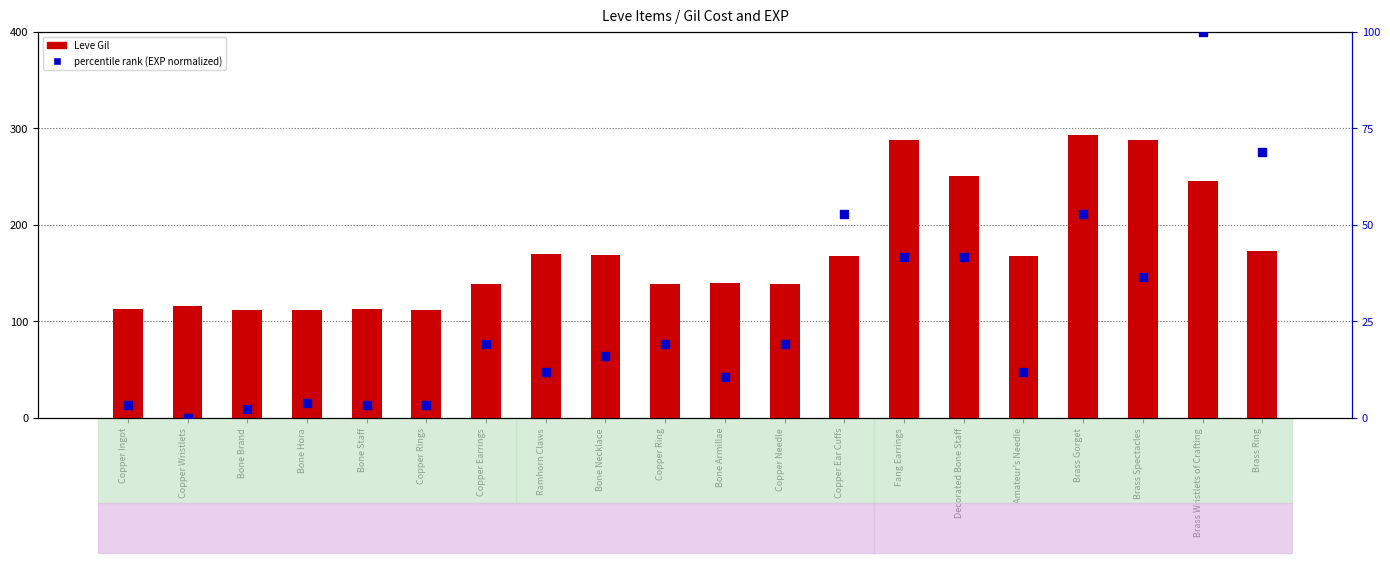

Which series reaches the minimum Y coordinate?

percentile rank within the sample